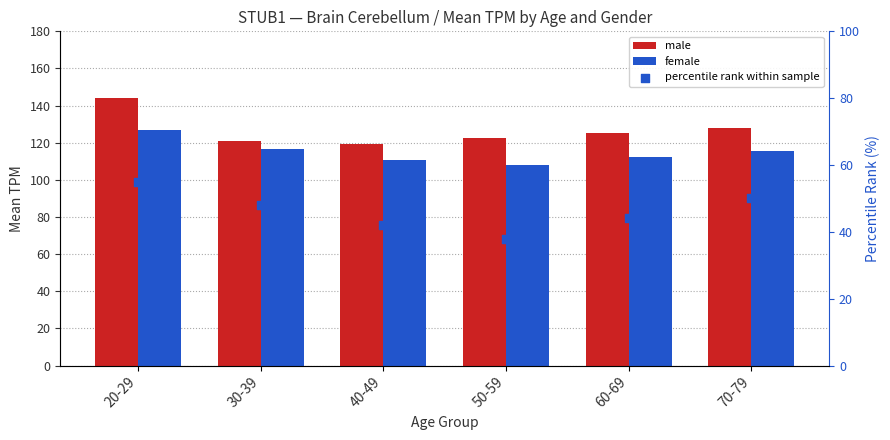

At which category is the sum across all series the highest?

20-29